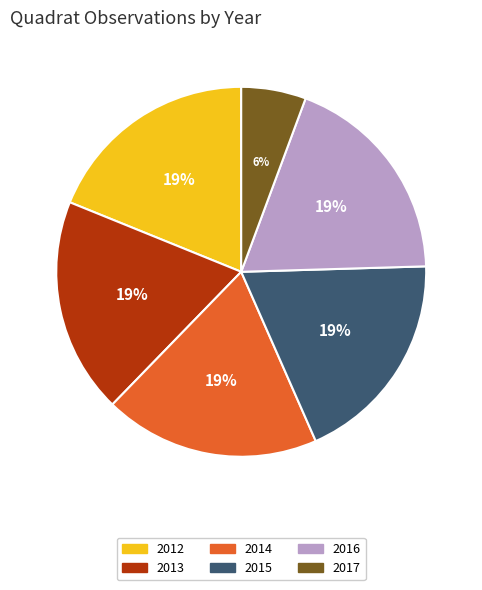

True or false: 2016 accounts for 31% of the total.

False